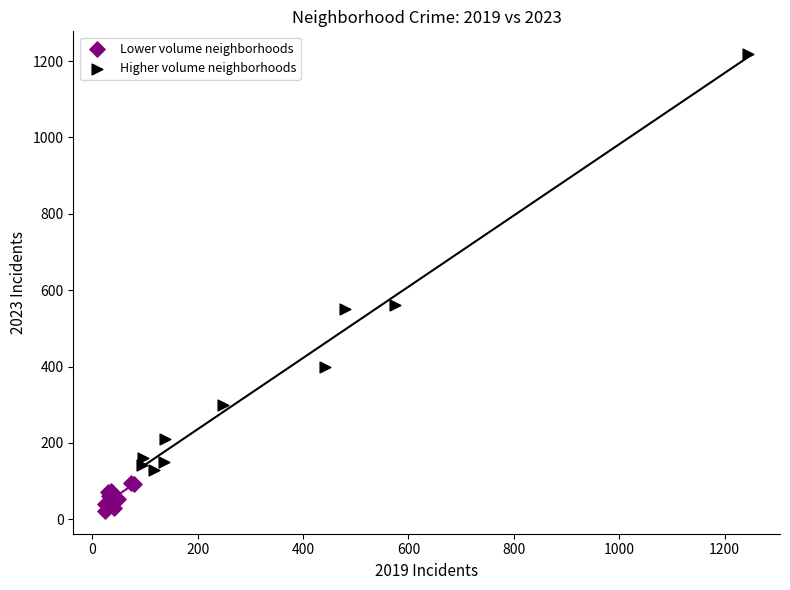

What are all the series names shown in the legend?

Lower volume neighborhoods, Higher volume neighborhoods